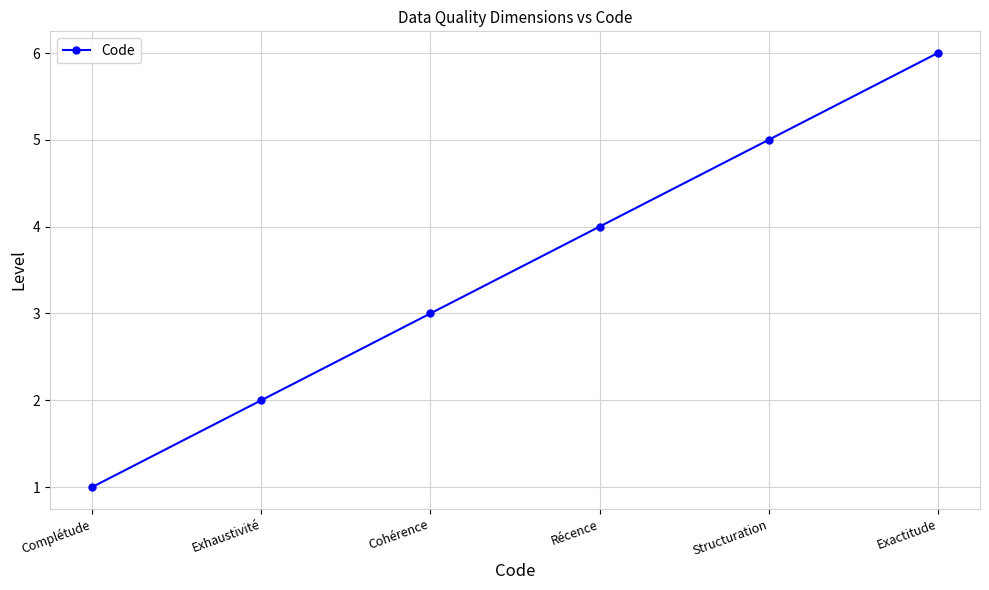

What is the value of the 5th point from the left?

5